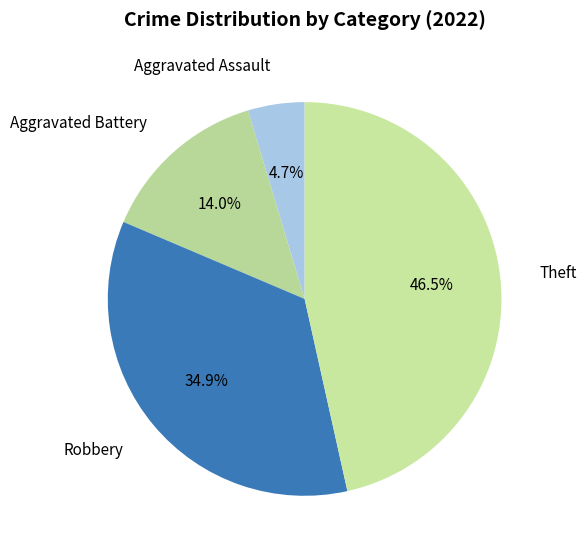

Rank the categories by value from highest to lowest.

Theft, Robbery, Aggravated Battery, Aggravated Assault